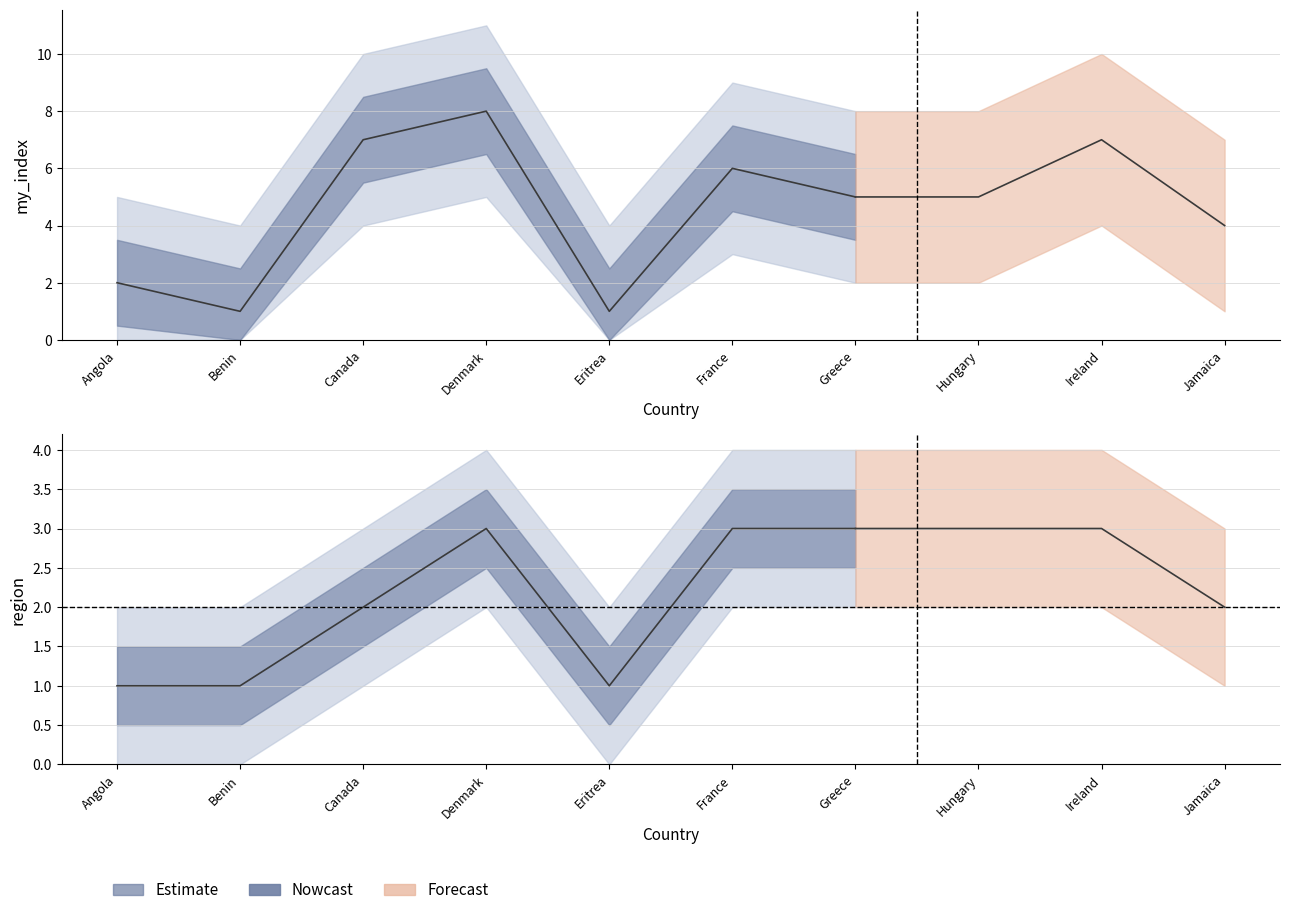

Reading left to right, extract all data points from this chart.

my_index: Angola=2	Benin=1	Canada=7	Denmark=8	Eritrea=1	France=6	Greece=5	Hungary=5	Ireland=7	Jamaica=4
region: Angola=1	Benin=1	Canada=2	Denmark=3	Eritrea=1	France=3	Greece=3	Hungary=3	Ireland=3	Jamaica=2